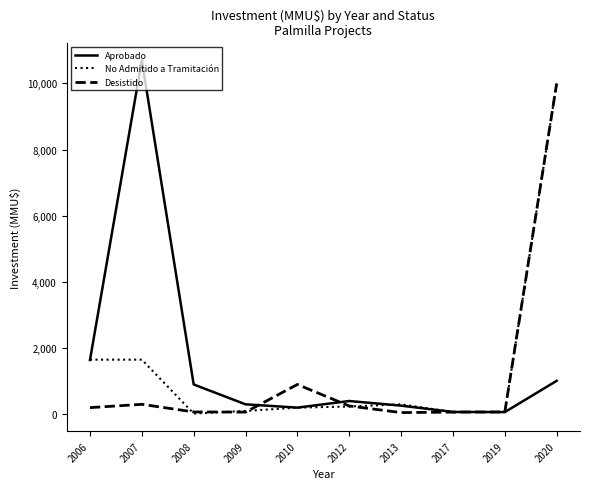

At 2007, list the series in order from smallest to largest.

Desistido, No Admitido a Tramitación, Aprobado